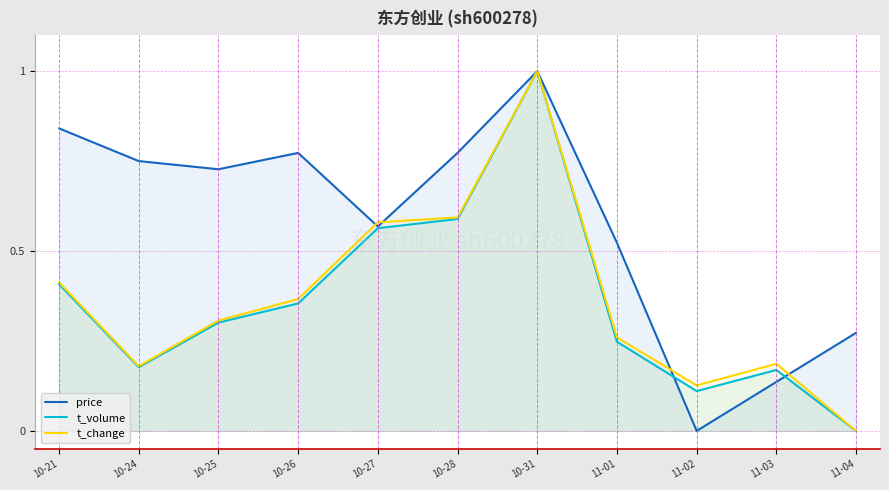

Count the number of data series in this chart.

3